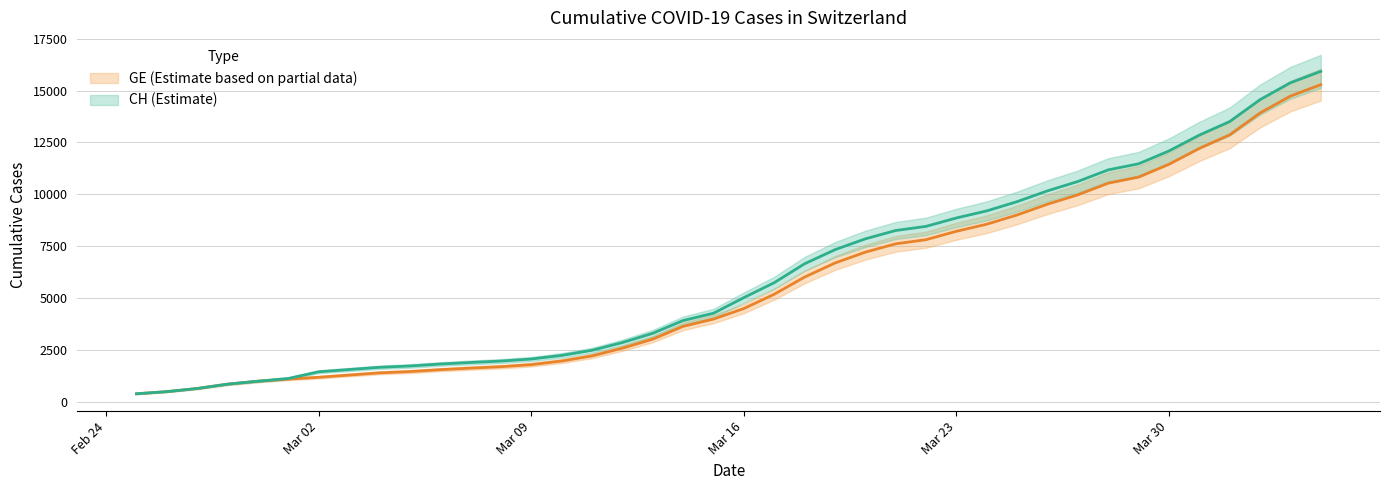

Which series has the largest total across all categories?

CH